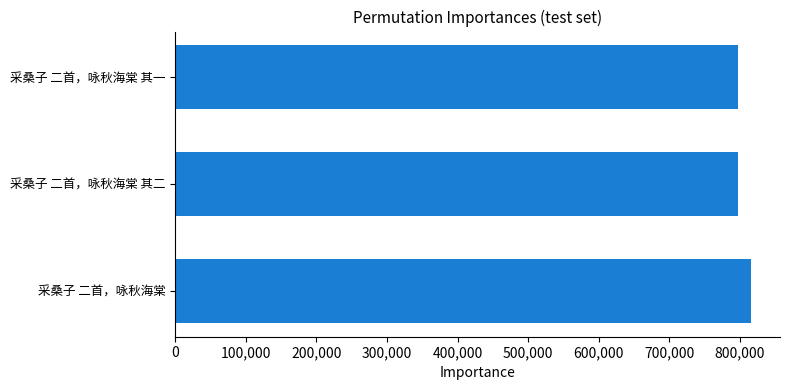

What is the label of the 3rd bar from the top?

采桑子 二首，咏秋海棠